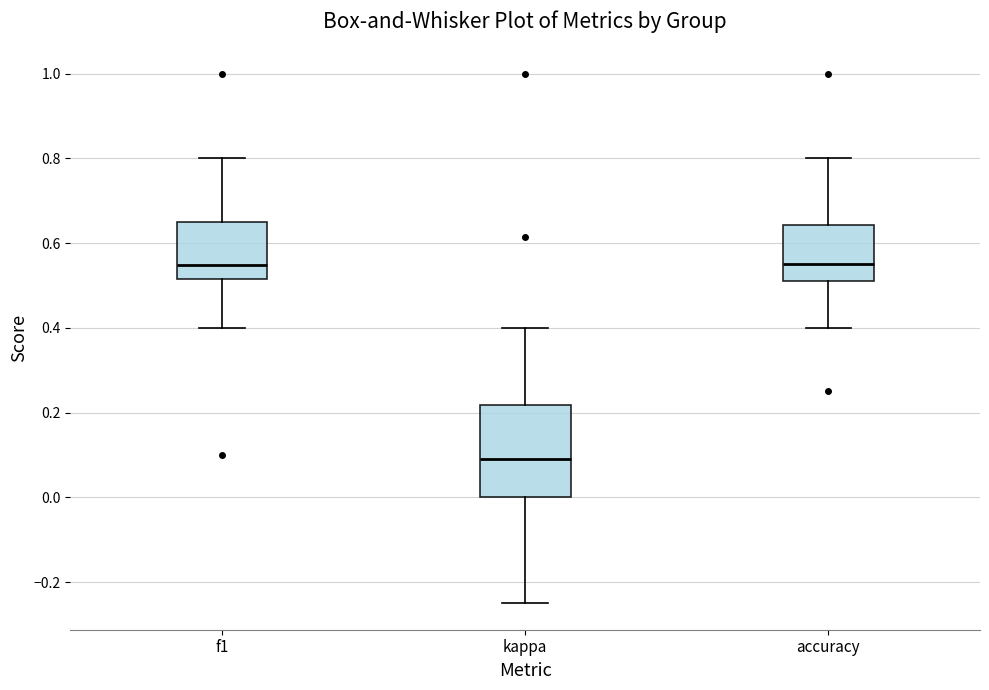

Reading left to right, transcribe this box plot: for each box, give where its median line is, the range the box spans, and where its two whiskers end, as read against the y-axis. The values are not printed on the chart, so give them approximately, as read against the axis.

f1: median 0.54, box 0.52 to 0.64, whiskers 0.40 to 0.80
kappa: median 0.10, box 0.00 to 0.22, whiskers -0.24 to 0.40
accuracy: median 0.56, box 0.52 to 0.64, whiskers 0.40 to 0.80